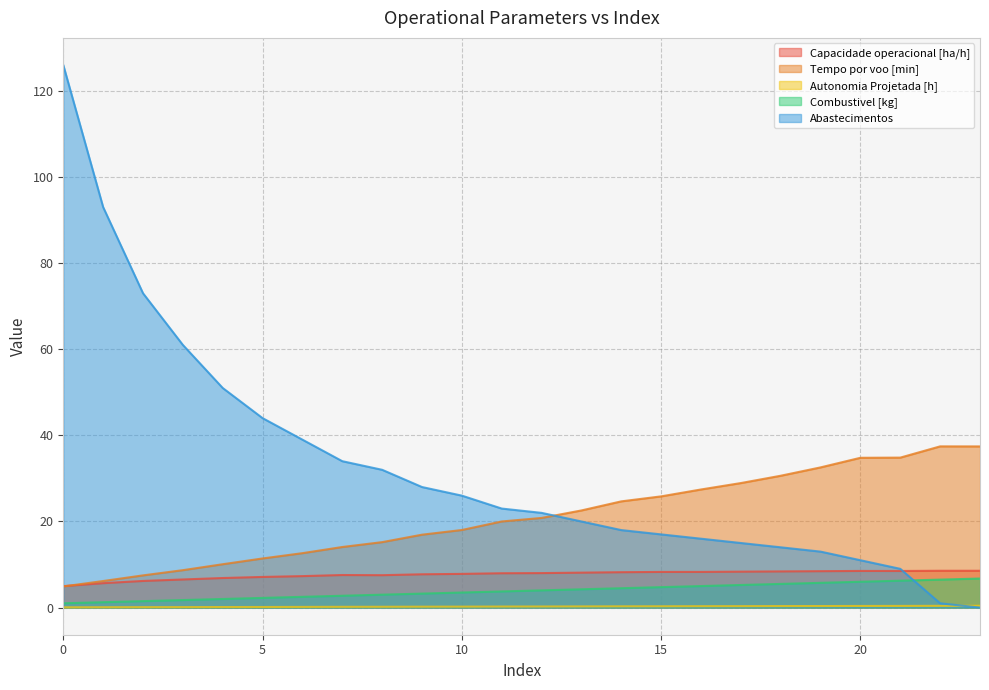

Reading left to right, what are all the values shown in this chart?

Capacidade operacional [ha/h]: 0=5.0	1=5.7	2=6.2	3=6.5	4=6.9	5=7.1	6=7.3	7=7.6	8=7.5	9=7.7	10=7.8	11=8.0	12=8.0	13=8.1	14=8.2	15=8.3	16=8.3	17=8.3	18=8.4	19=8.5	20=8.5	21=8.5	22=8.6	23=8.6
Tempo por voo [min]: 0=4.9	1=6.2	2=7.5	3=8.7	4=10.1	5=11.4	6=12.6	7=14.1	8=15.2	9=16.9	10=18.0	11=20.0	12=20.8	13=22.6	14=24.7	15=25.8	16=27.4	17=28.9	18=30.6	19=32.6	20=34.8	21=34.8	22=37.4	23=37.4
Autonomia Projetada [h]: 0=0.1	1=0.1	2=0.1	3=0.1	4=0.1	5=0.1	6=0.2	7=0.2	8=0.2	9=0.2	10=0.2	11=0.2	12=0.2	13=0.3	14=0.3	15=0.3	16=0.3	17=0.3	18=0.3	19=0.4	20=0.4	21=0.4	22=0.4	23=0.4
Combustivel [kg]: 0=1.0	1=1.2	2=1.5	3=1.8	4=2.0	5=2.2	6=2.5	7=2.8	8=3.0	9=3.2	10=3.5	11=3.8	12=4.0	13=4.2	14=4.5	15=4.8	16=5.0	17=5.2	18=5.5	19=5.8	20=6.0	21=6.2	22=6.5	23=6.8
Abastecimentos: 0=126.0	1=93.0	2=73.0	3=61.0	4=51.0	5=44.0	6=39.0	7=34.0	8=32.0	9=28.0	10=26.0	11=23.0	12=22.0	13=20.0	14=18.0	15=17.0	16=16.0	17=15.0	18=14.0	19=13.0	20=11.0	21=9.0	22=1.0	23=0.0